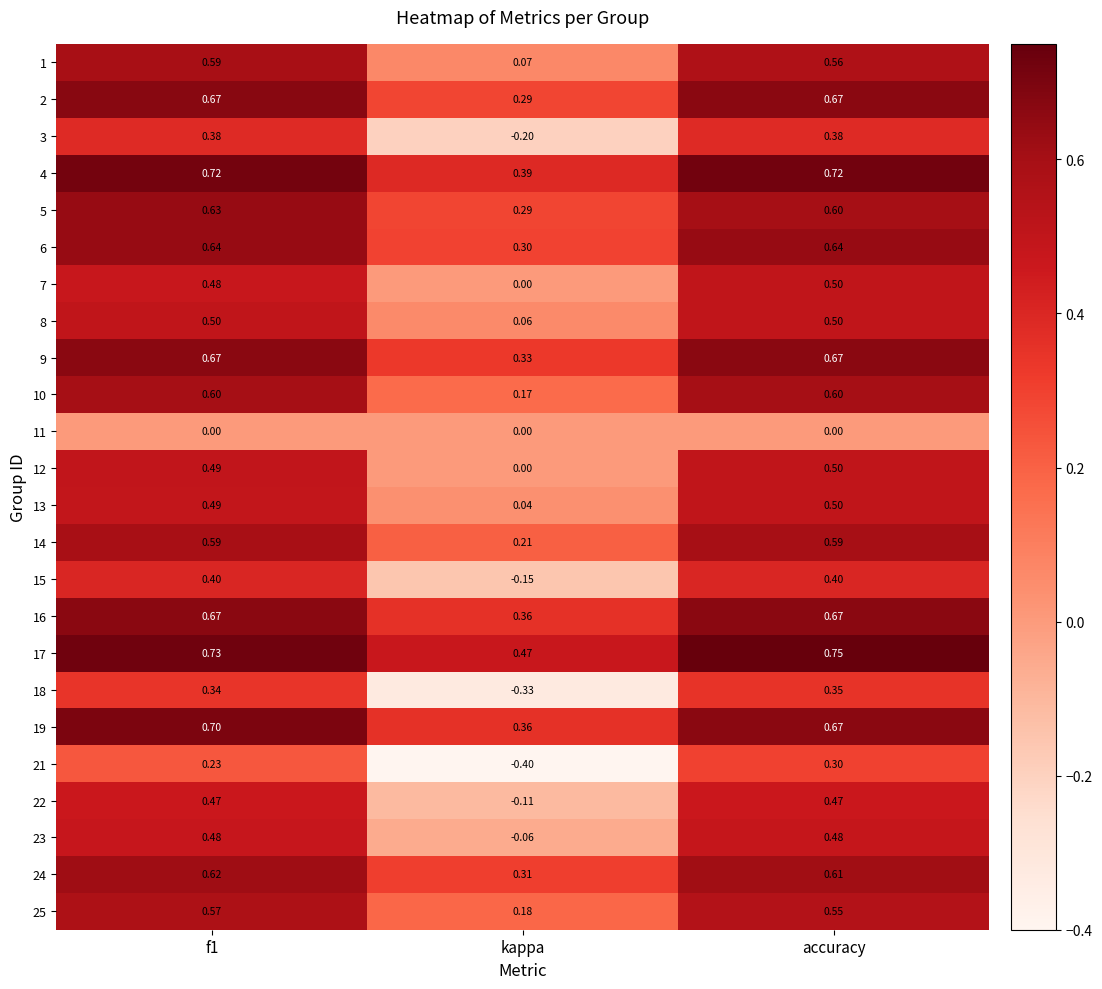

At which category is the sum across all series the highest?

accuracy